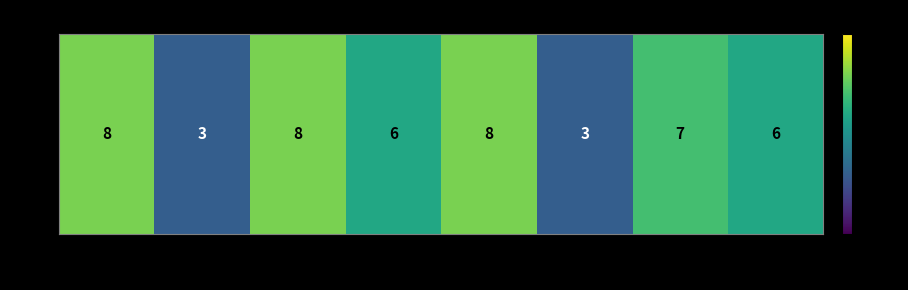

Reading right to left, transcribe all the data shown in this chart.

6	7	3	8	6	8	3	8